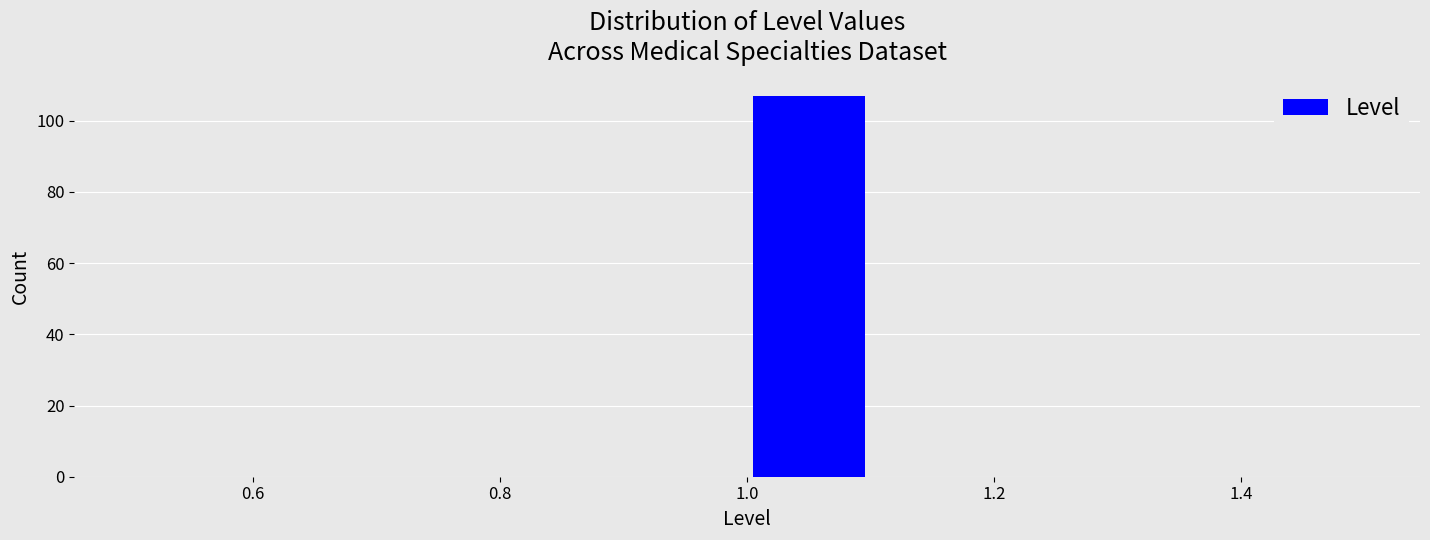

Which range on the x-axis has the tallest bar?

1.0 to 1.1